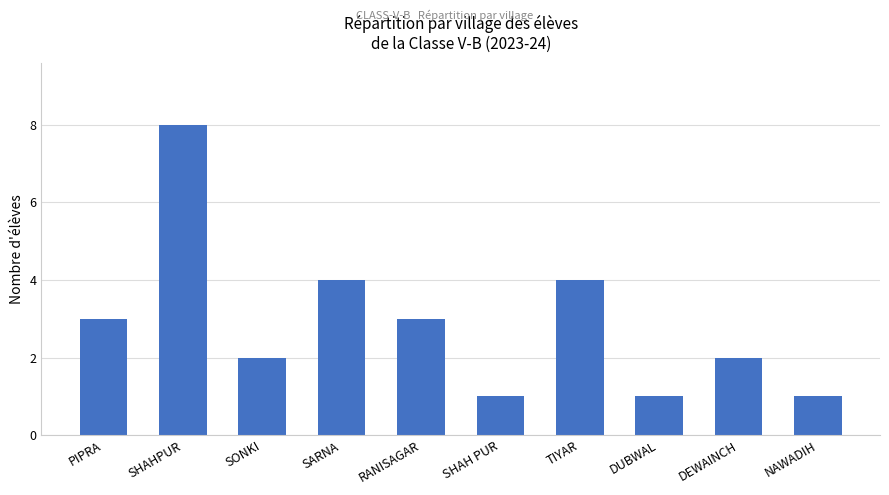

Reading left to right, extract all data points from this chart.

PIPRA=3	SHAHPUR=8	SONKI=2	SARNA=4	RANISAGAR=3	SHAH PUR=1	TIYAR=4	DUBWAL=1	DEWAINCH=2	NAWADIH=1